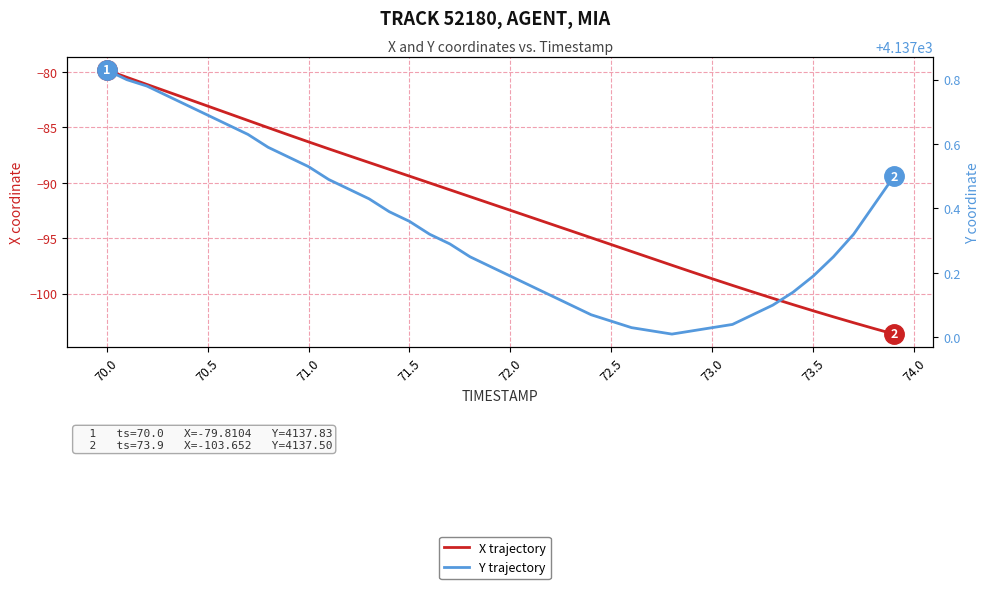

Which series has the largest total across all categories?

Y trajectory